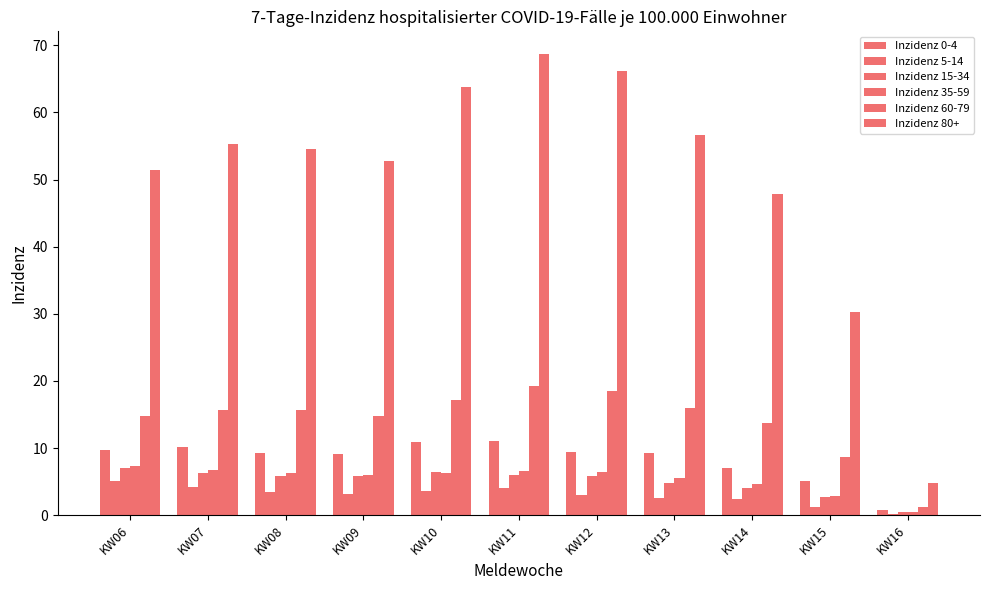

What is the difference between the maximum and minimum values in the Inzidenz 15-34 series?

6.6